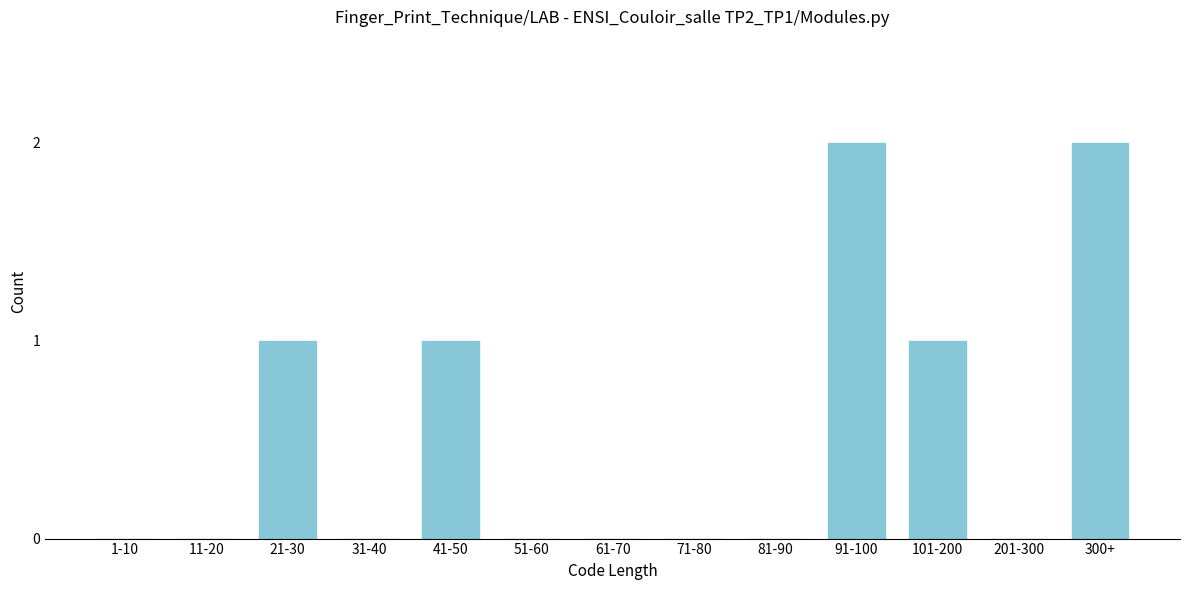

Reading left to right, extract all data points from this chart.

1-10=0	11-20=0	21-30=1	31-40=0	41-50=1	51-60=0	61-70=0	71-80=0	81-90=0	91-100=2	101-200=1	201-300=0	300+=2